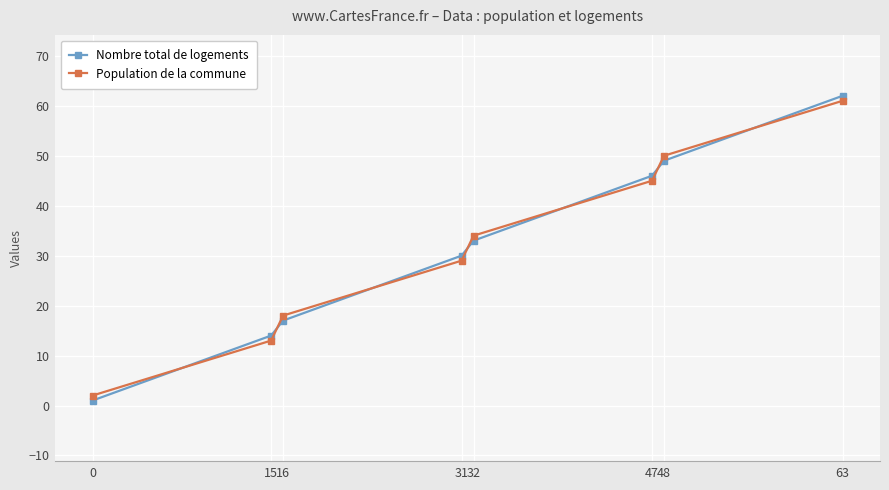

What value does the Nombre total de logements series have at 32, to the nearest 5?

35